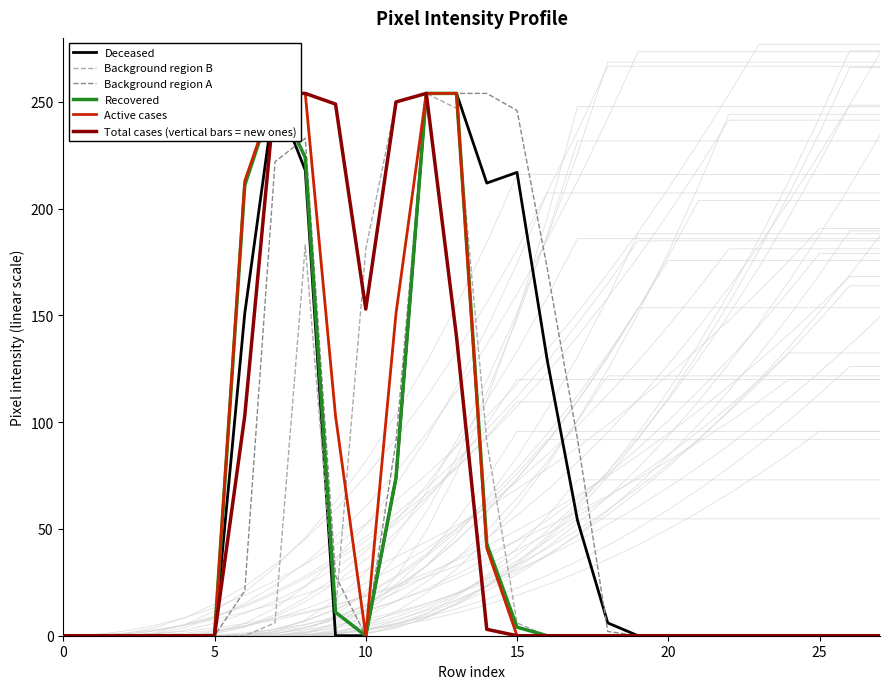

Where is the first local maximum for Background region B?

8